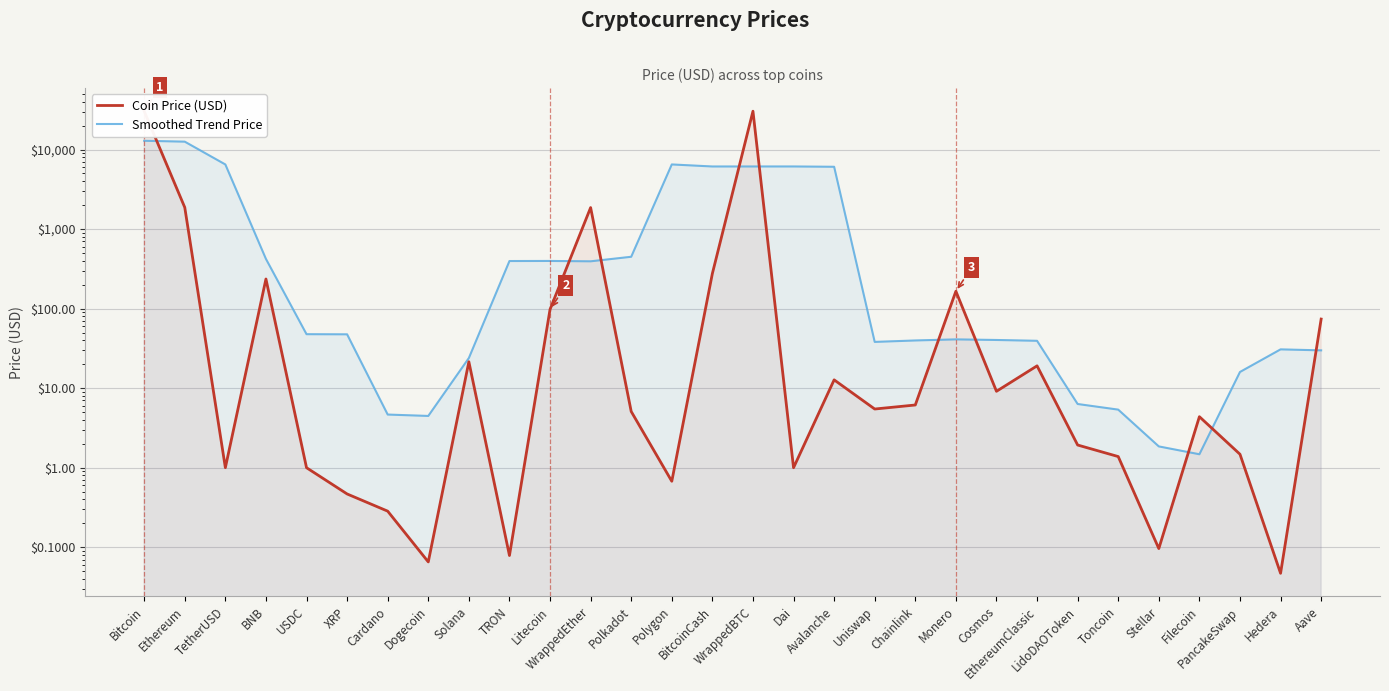

What is the label of the 14th point from the right?

Dai